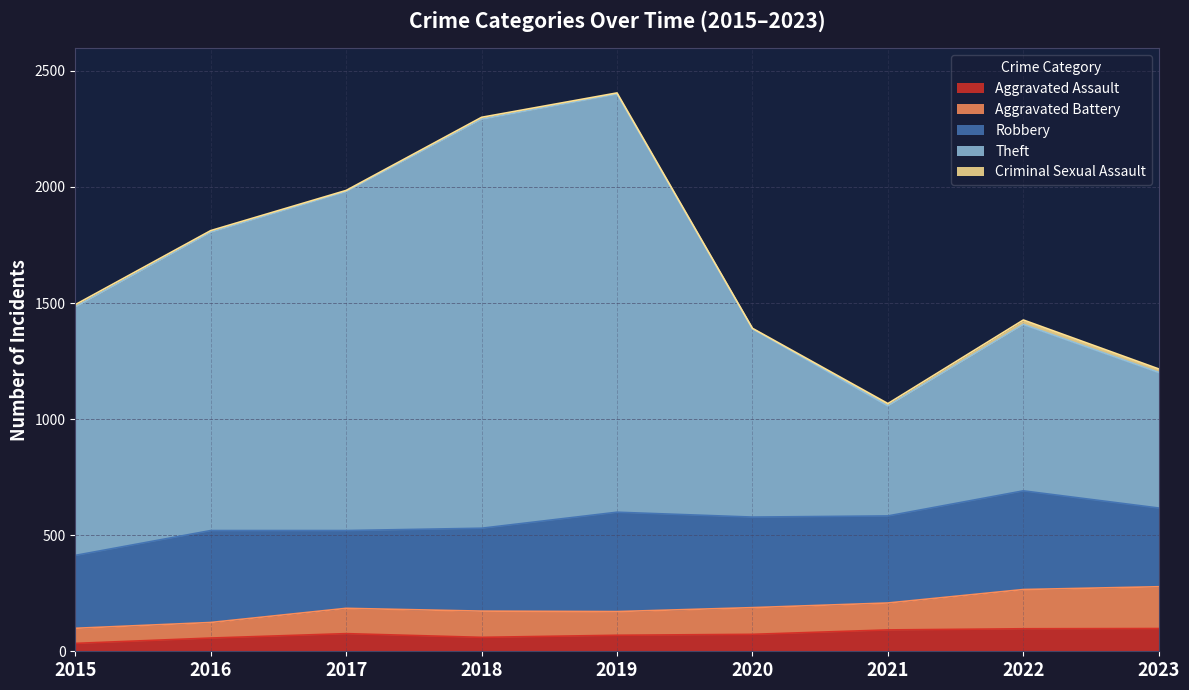

What is the difference between the highest and lowest values at 2017?

1904